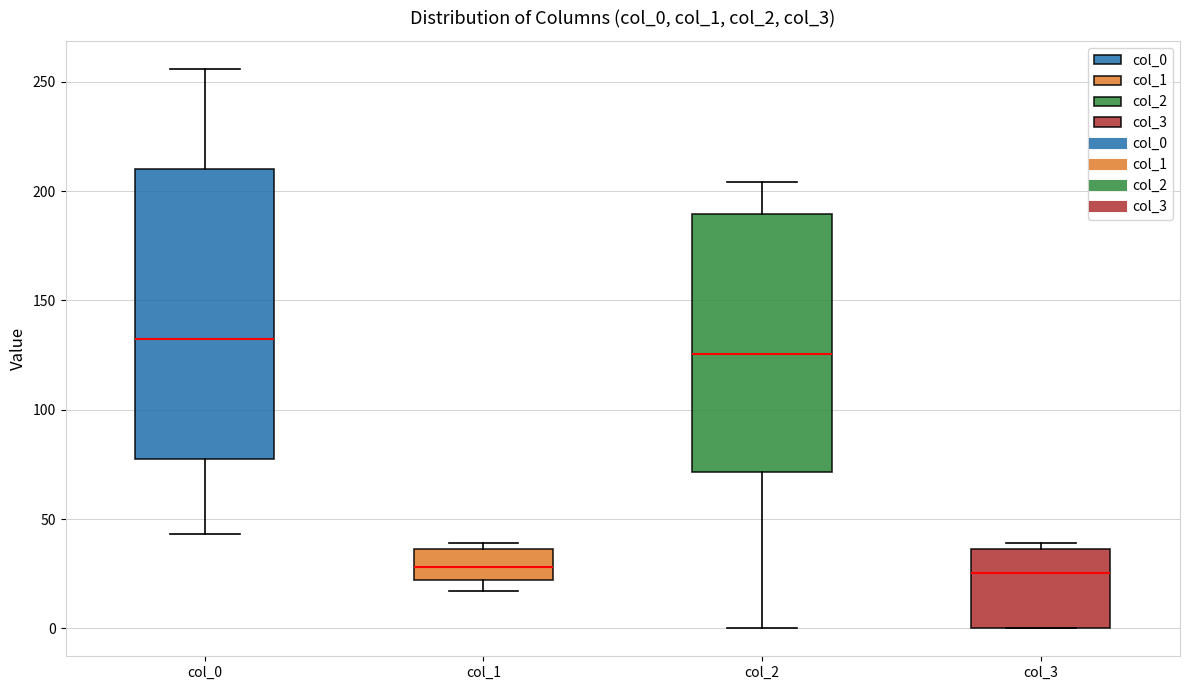

Comparing the boxes themselves (not the whiskers), which one is the tallest?

col_0